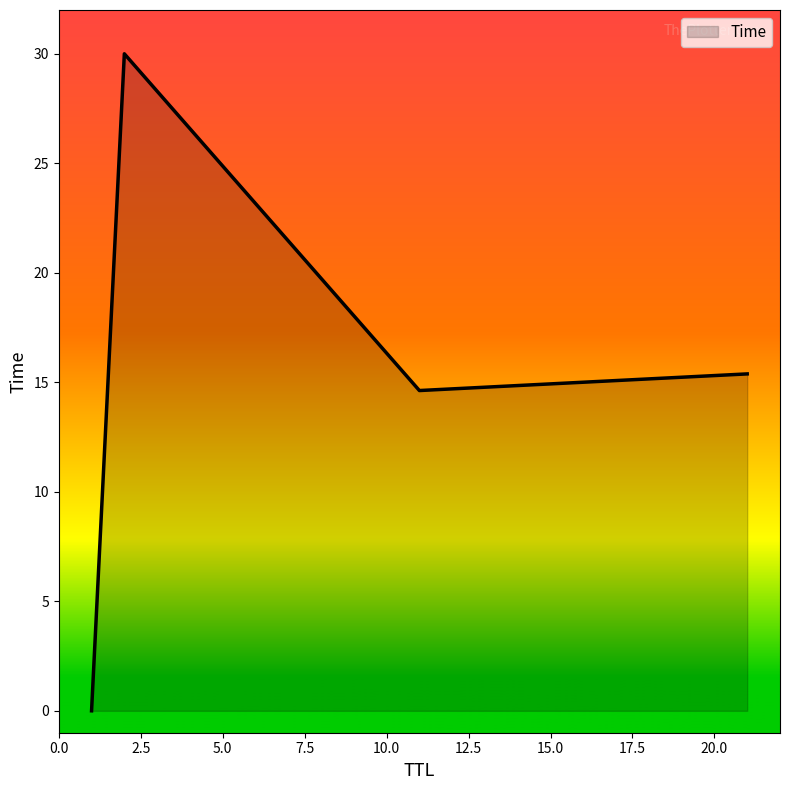

What is the difference between the maximum and minimum values?

30.0